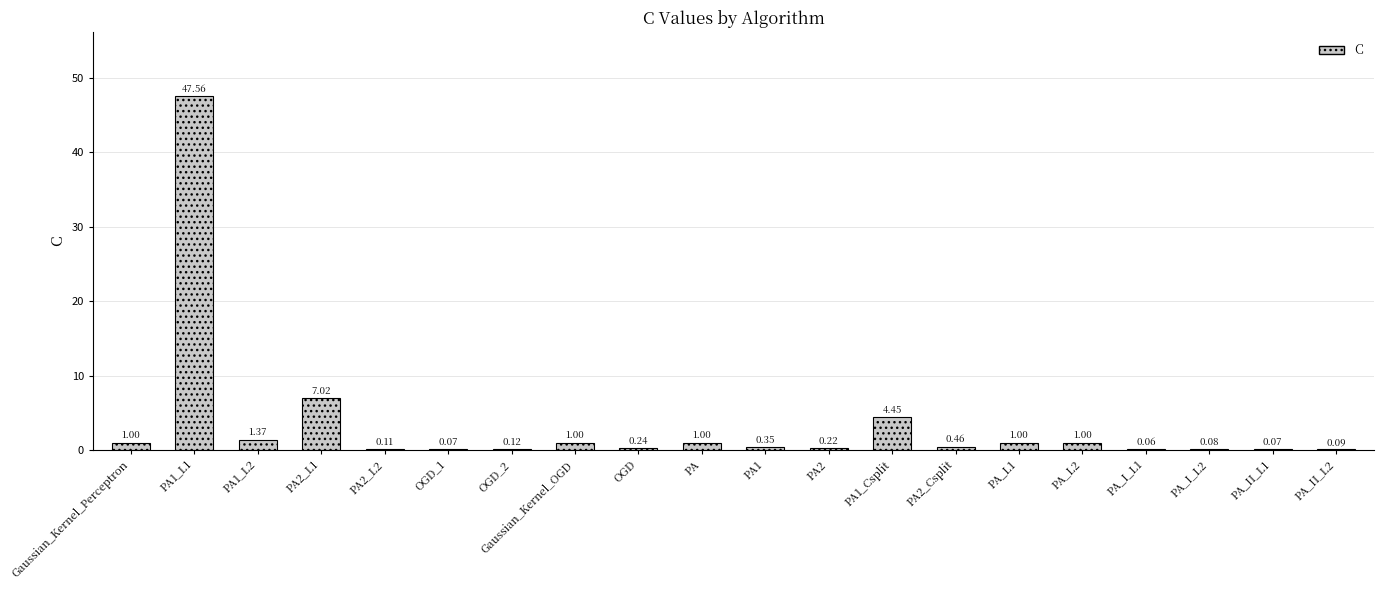

What is the sum of the values at PA_II_L1 and PA2_L1?

7.1